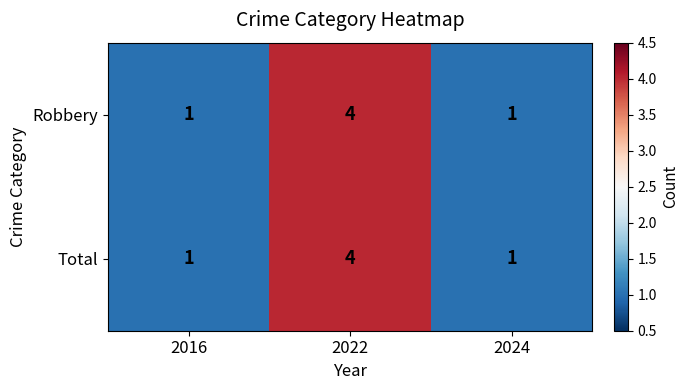

What is the sum of all Total values?

6